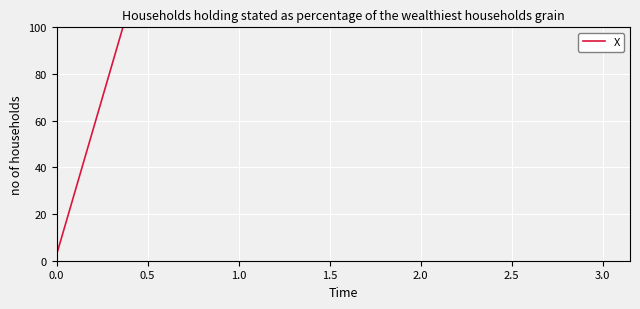

Between 1.0 and 2.0, which is larger?

2.0